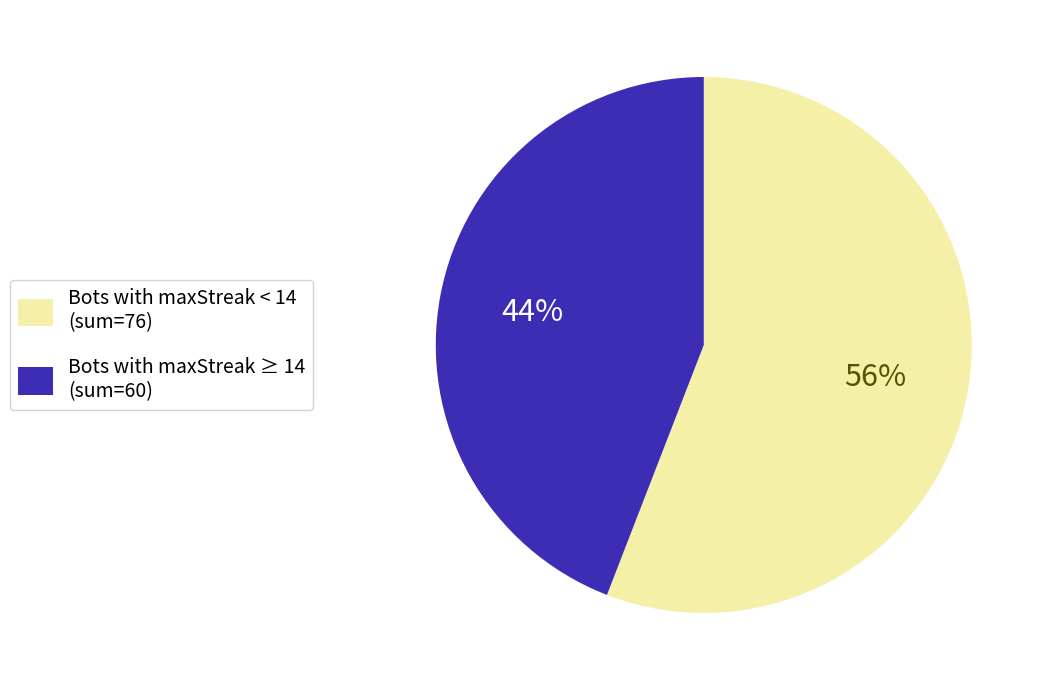

Does any single category account for the majority?

Yes